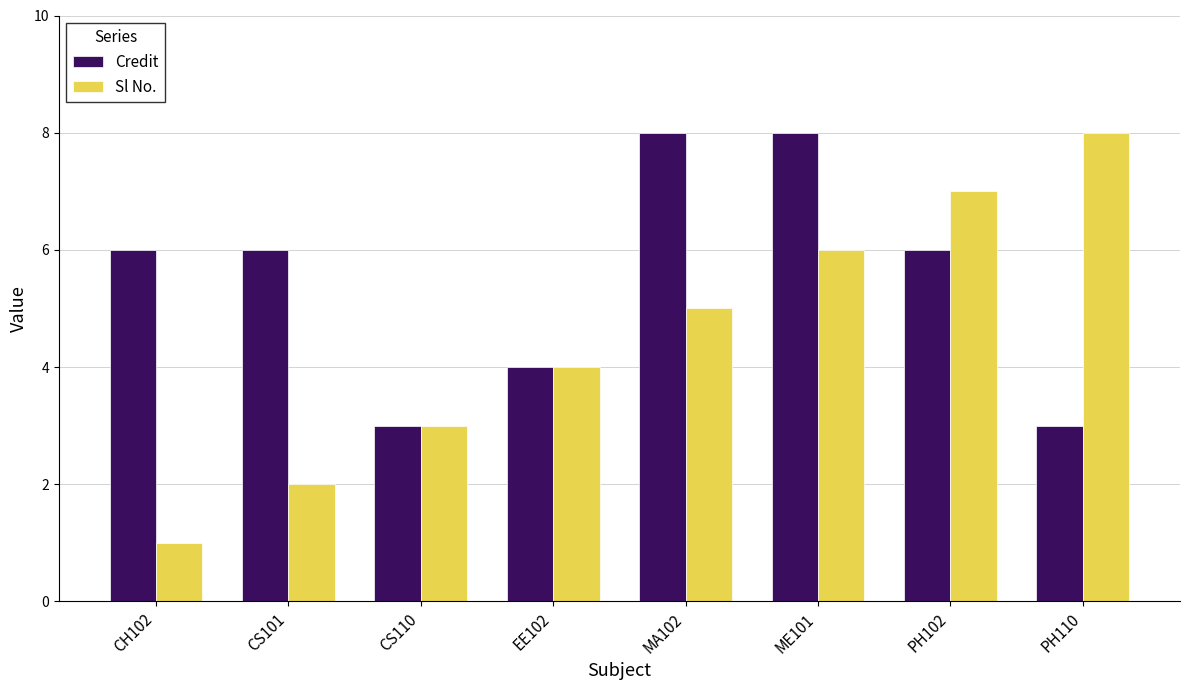

Read the Credit value at CS110.

3